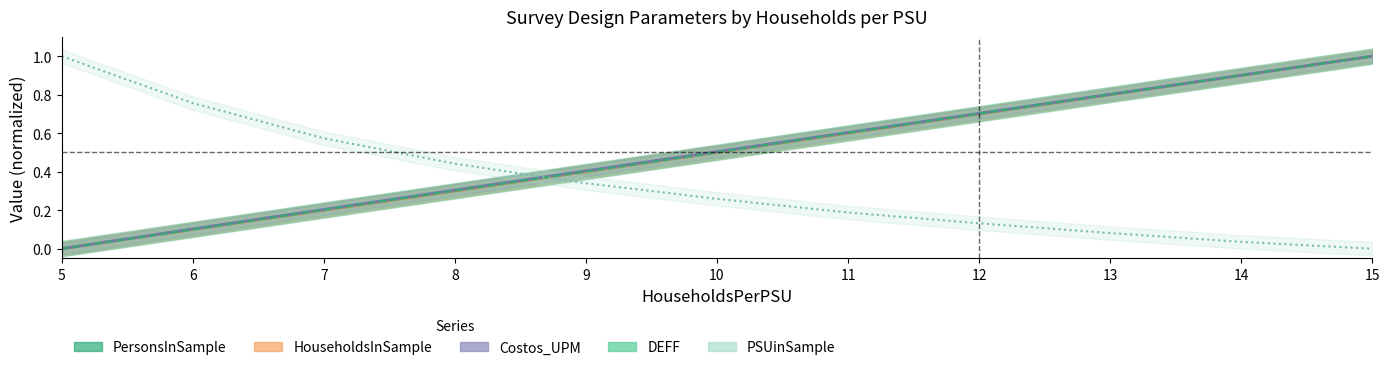

What is the value of the PersonsInSample_scaled point at the 10th from the left?

0.9